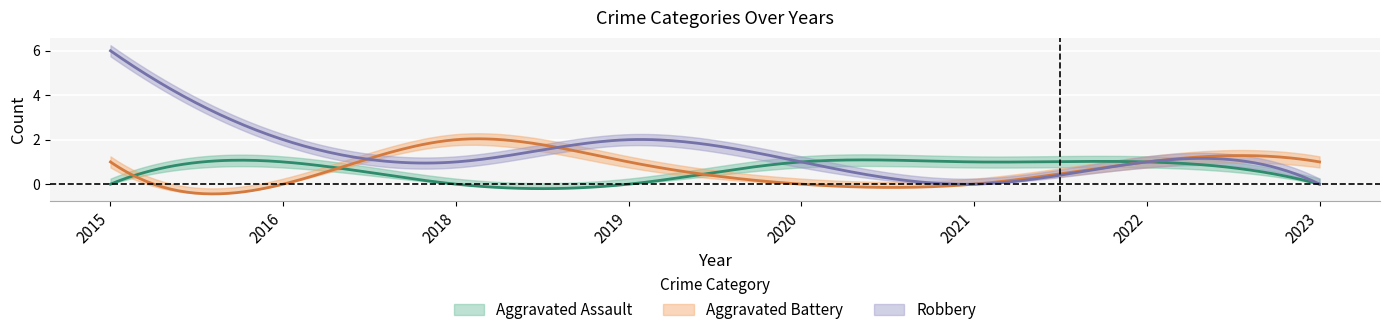

How many data points does each series have?

8